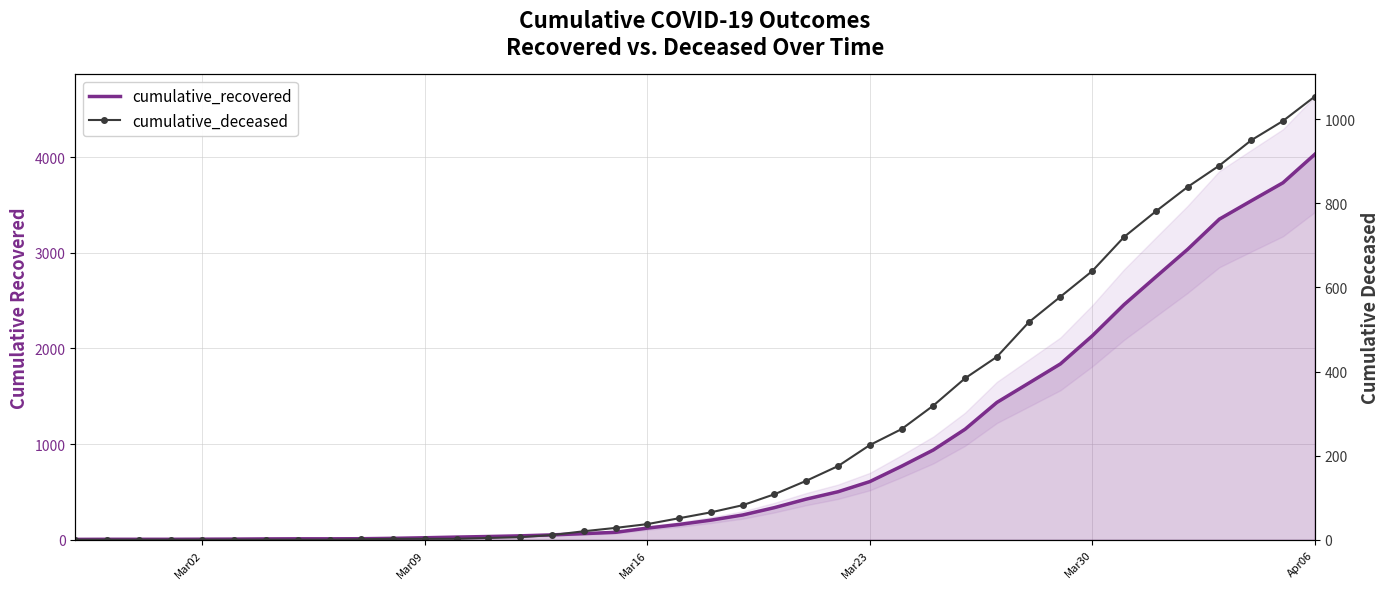

Rank the series at Apr06 from lowest to highest value.

cumulative_deceased, cumulative_recovered